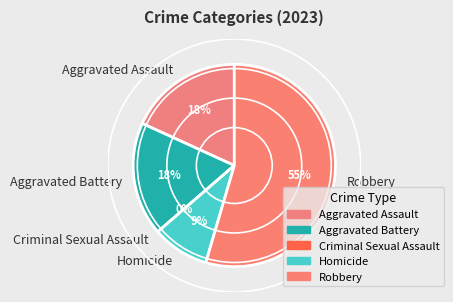

Which has a higher value, Aggravated Assault or Robbery?

Robbery